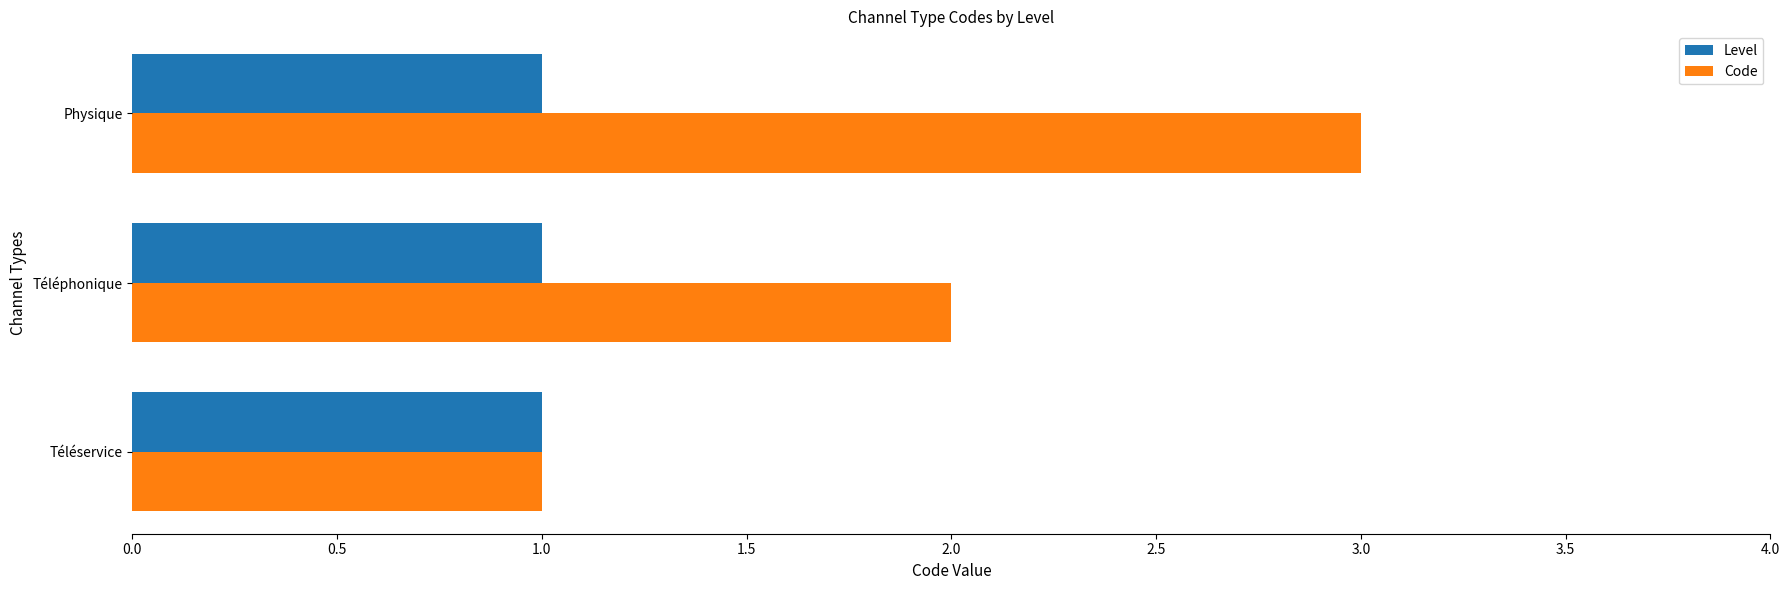

What is the greatest value displayed?

3